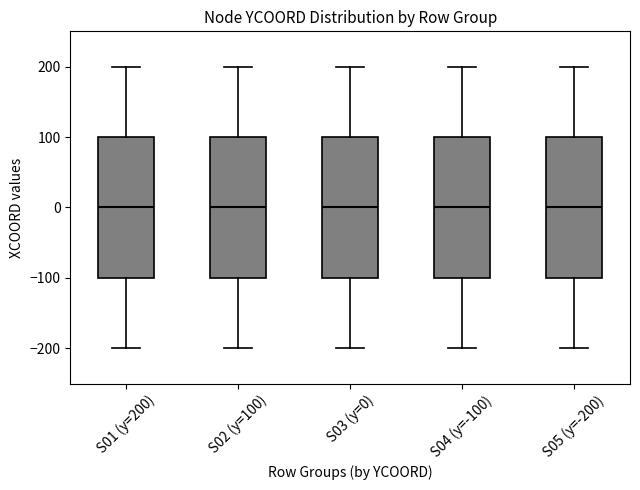

Reading left to right, transcribe this box plot: for each box, give where its median line is, the range the box spans, and where its two whiskers end, as read against the y-axis. The values are not printed on the chart, so give them approximately, as read against the axis.

S01 (y=200): median 0, box -100 to 100, whiskers -200 to 200
S02 (y=100): median 0, box -100 to 100, whiskers -200 to 200
S03 (y=0): median 0, box -100 to 100, whiskers -200 to 200
S04 (y=-100): median 0, box -100 to 100, whiskers -200 to 200
S05 (y=-200): median 0, box -100 to 100, whiskers -200 to 200